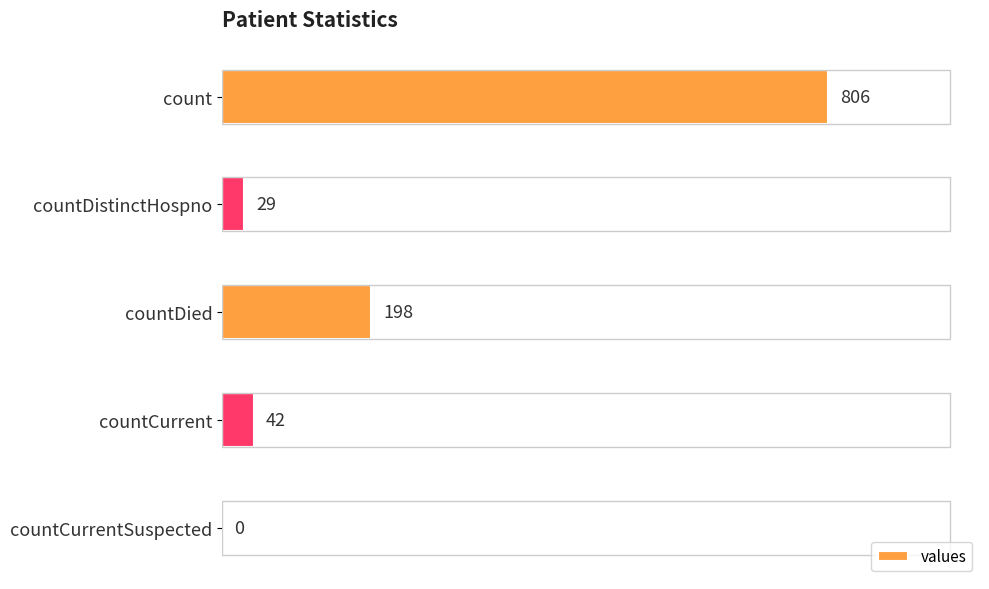

What is the change in value from count to countDied?

-608